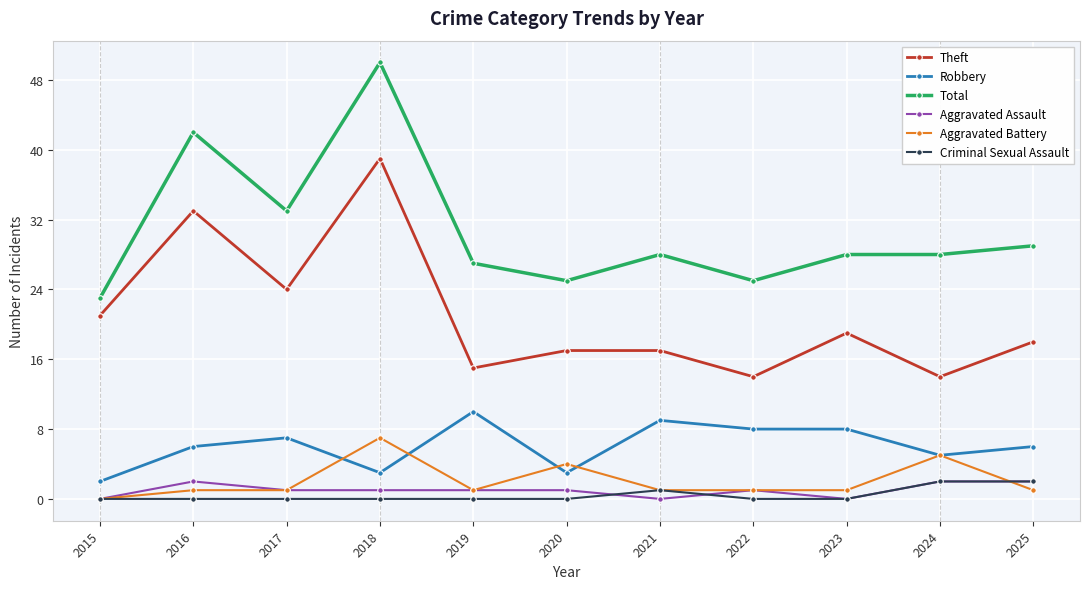

How many data points does each series have?

11